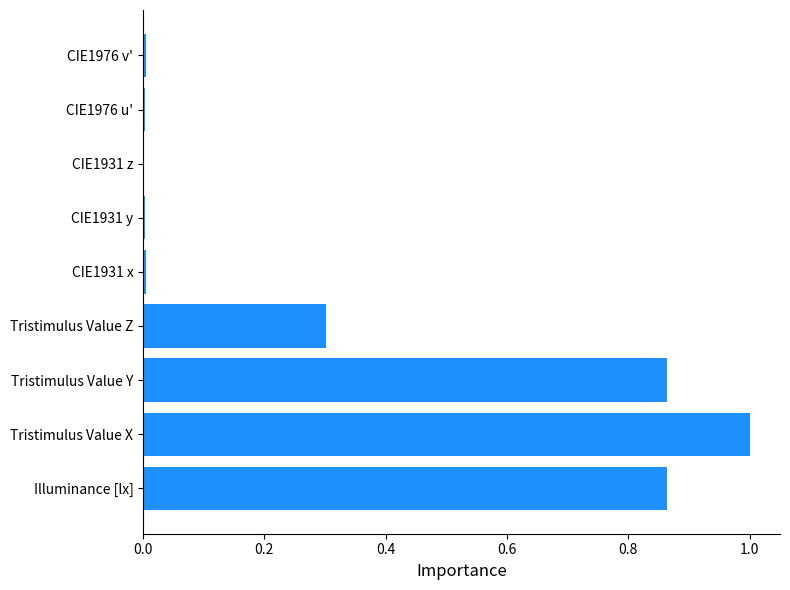

What is the maximum value shown in the chart?

1.0